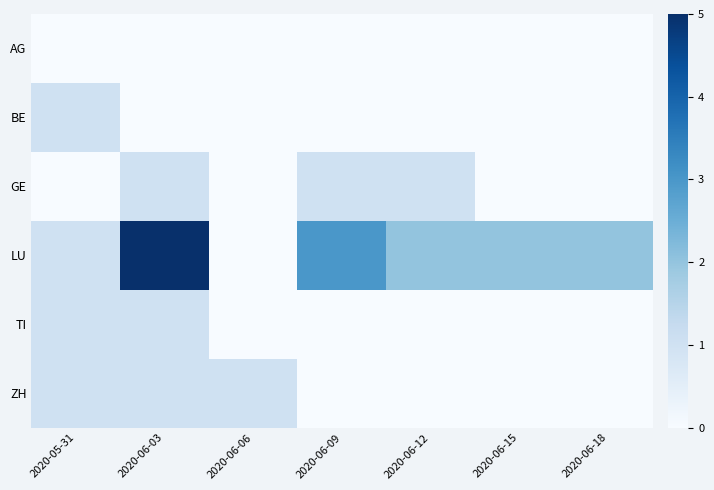

What is the maximum value shown in the chart?

5